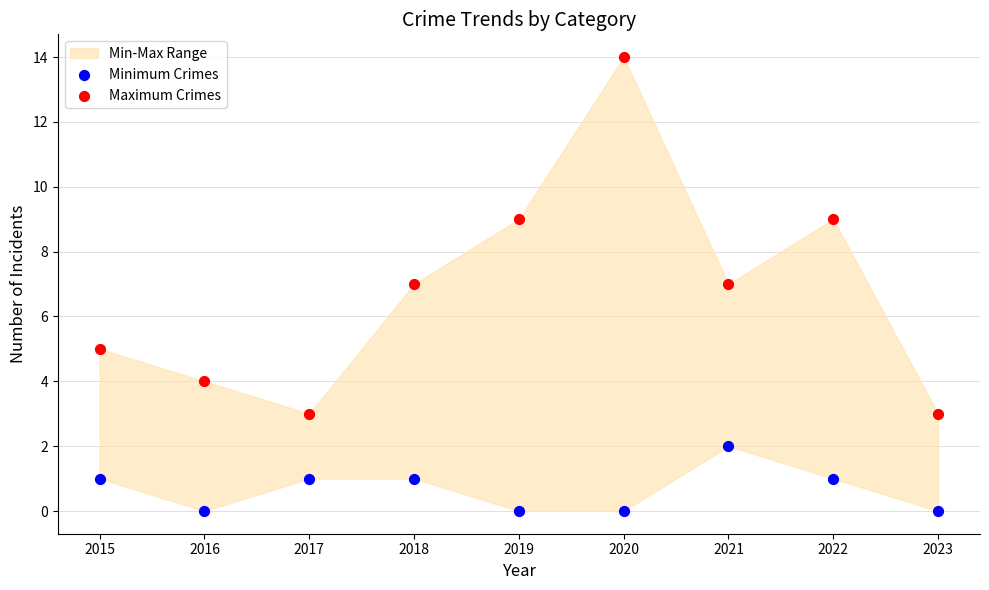

Which series reaches the minimum Y coordinate?

Minimum Crimes